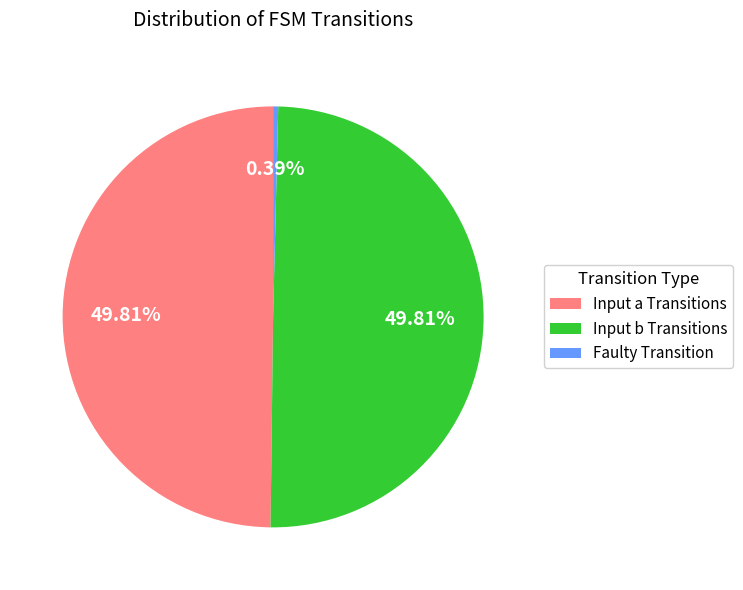

How many slices are in this pie chart?

3